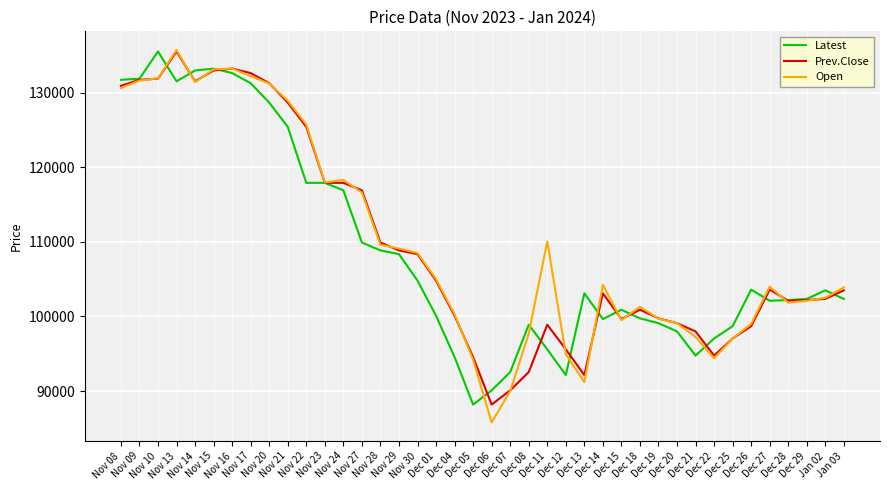

What is the smallest value displayed?

85800